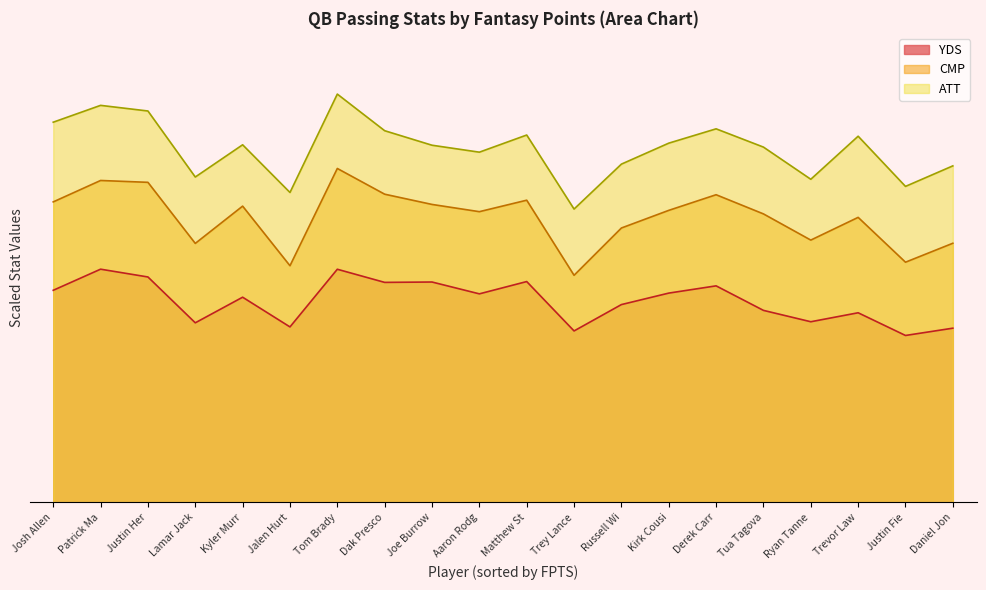

How many lines are shown in the chart?

3